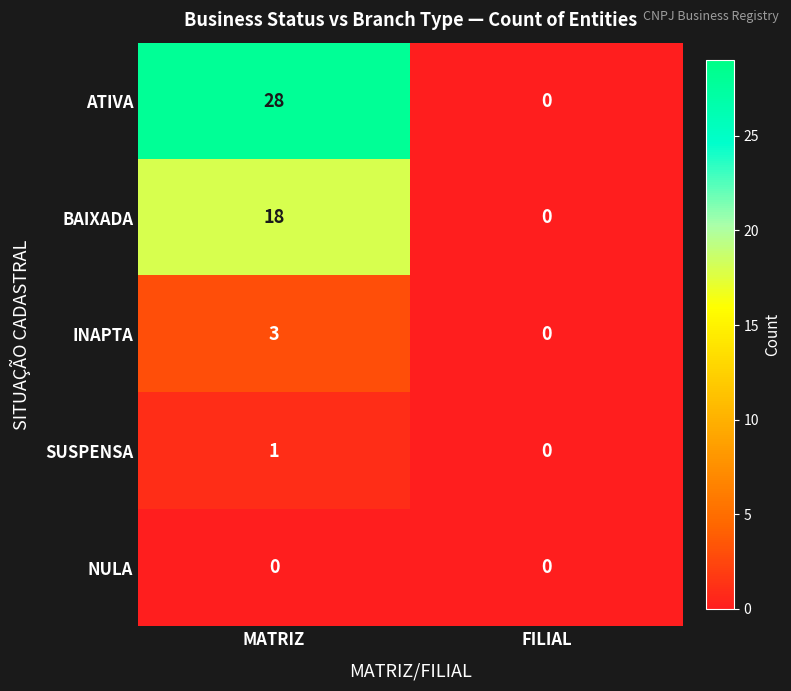

Is it true that ATIVA equals 28 at MATRIZ?

True